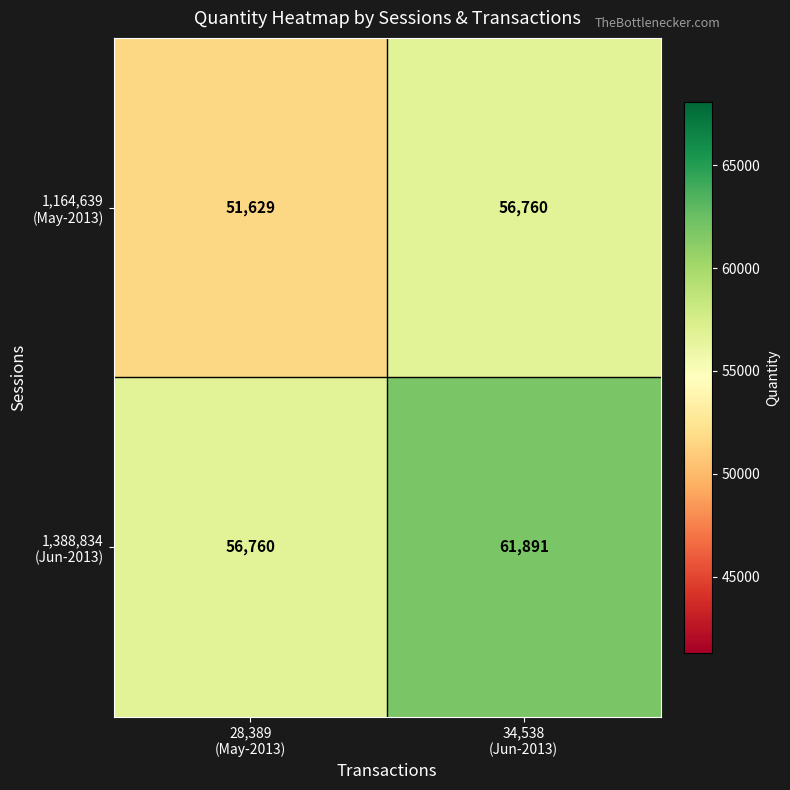

What is the maximum value shown in the chart?

61891